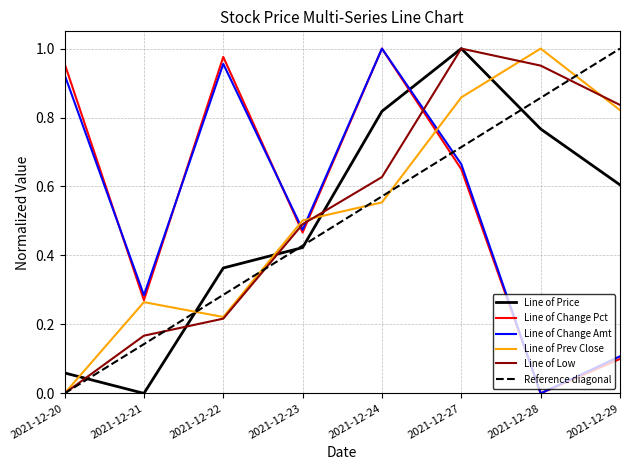

At which label does Price reach its minimum?

2021-12-21